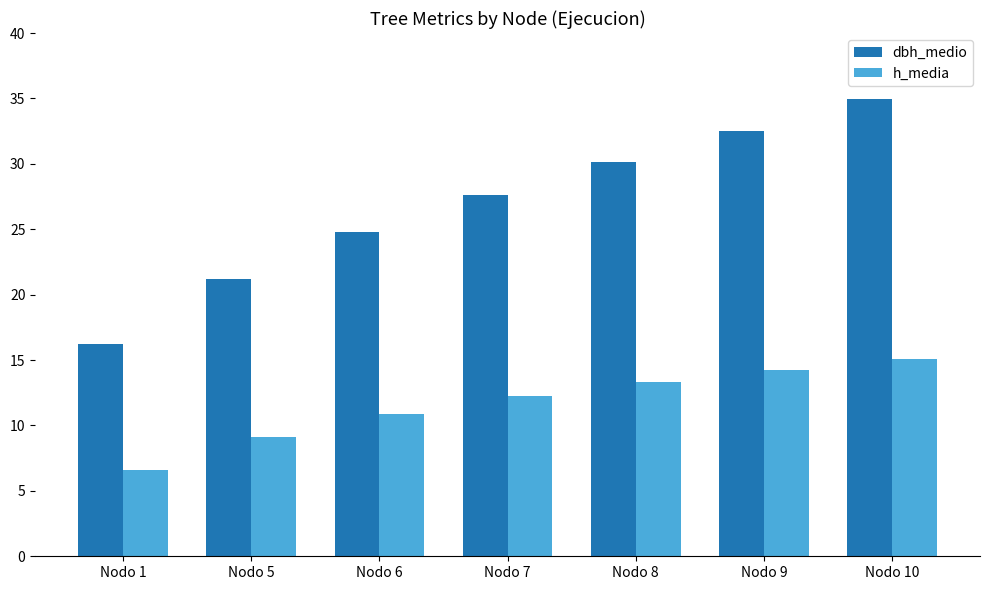

At which label is dbh_medio closest to 25?

Nodo 6